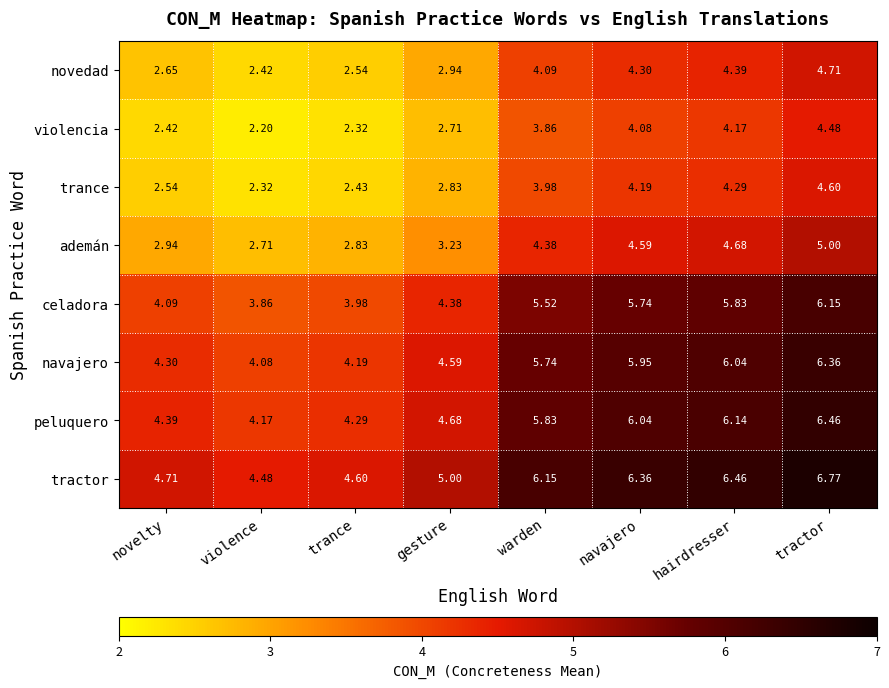

List the labels in order of novedad value, largest first.

tractor, hairdresser, navajero, warden, gesture, novelty, trance, violence